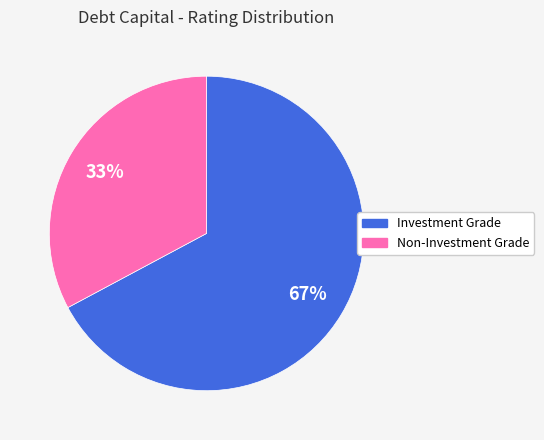

To the nearest percent, what is the difference between the largest and smallest slice percentages?

34%